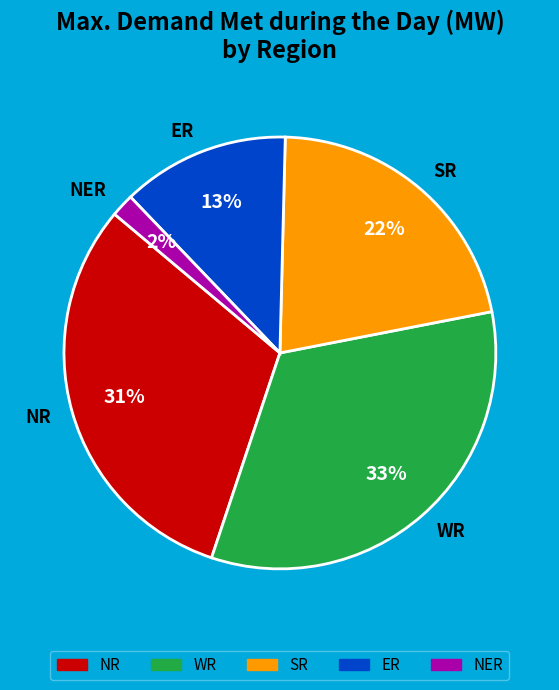

Which category has the smallest portion of the pie?

NER